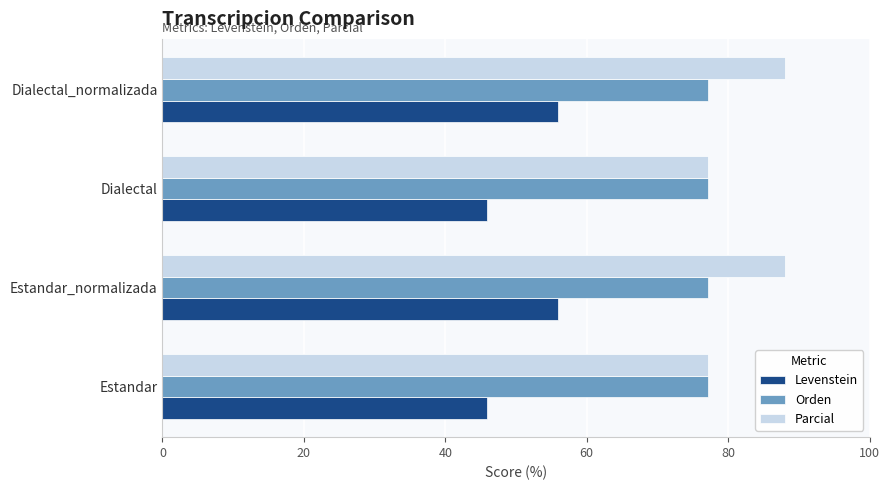

What is the total value across all series at Dialectal_normalizada?

221.1